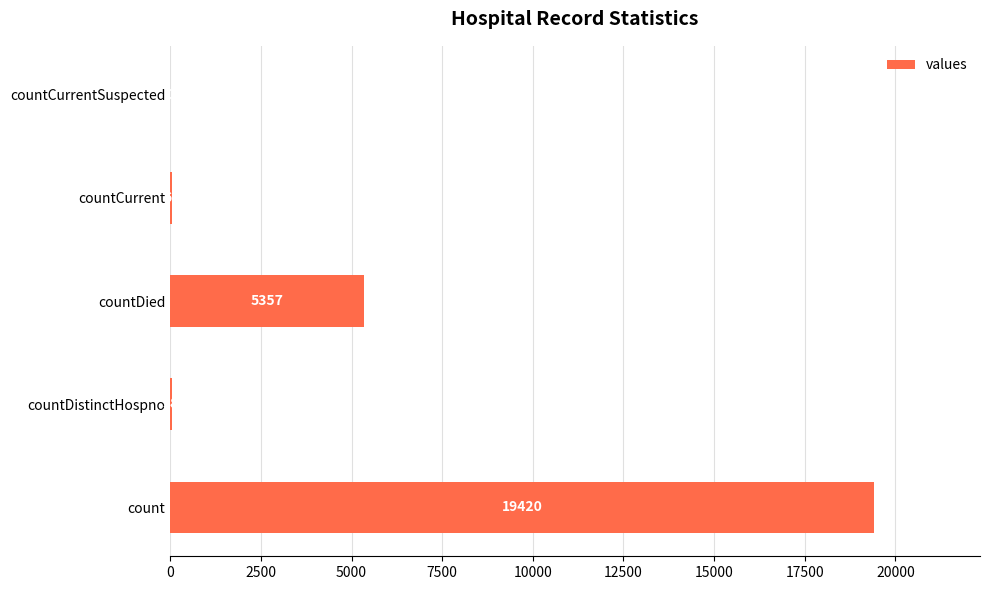

What is the sum of the values at countDied and count?

24777